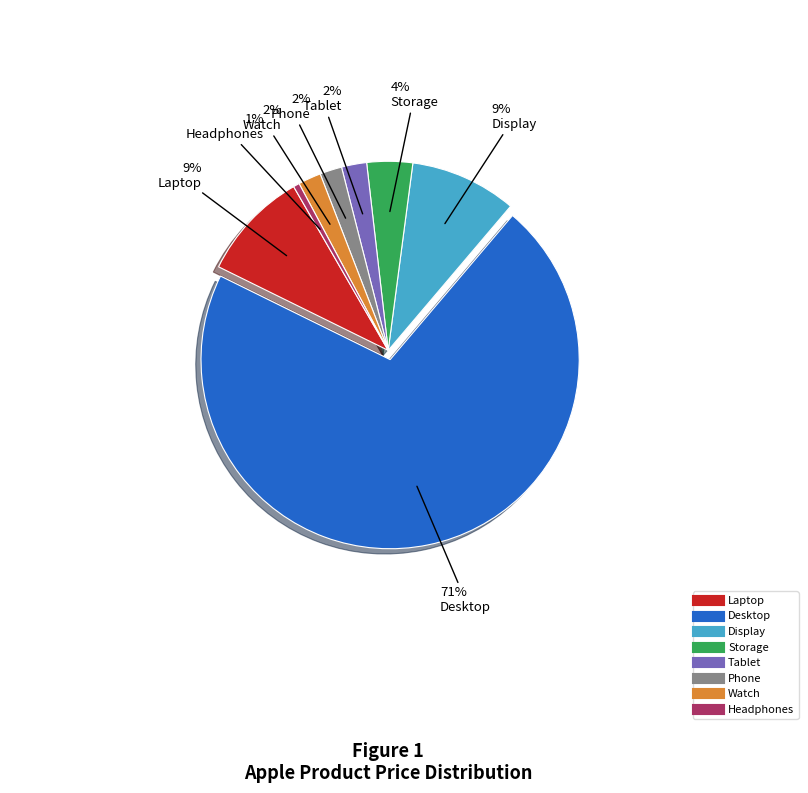

To the nearest percent, what is the difference between the Storage and Watch slice percentages?

2%